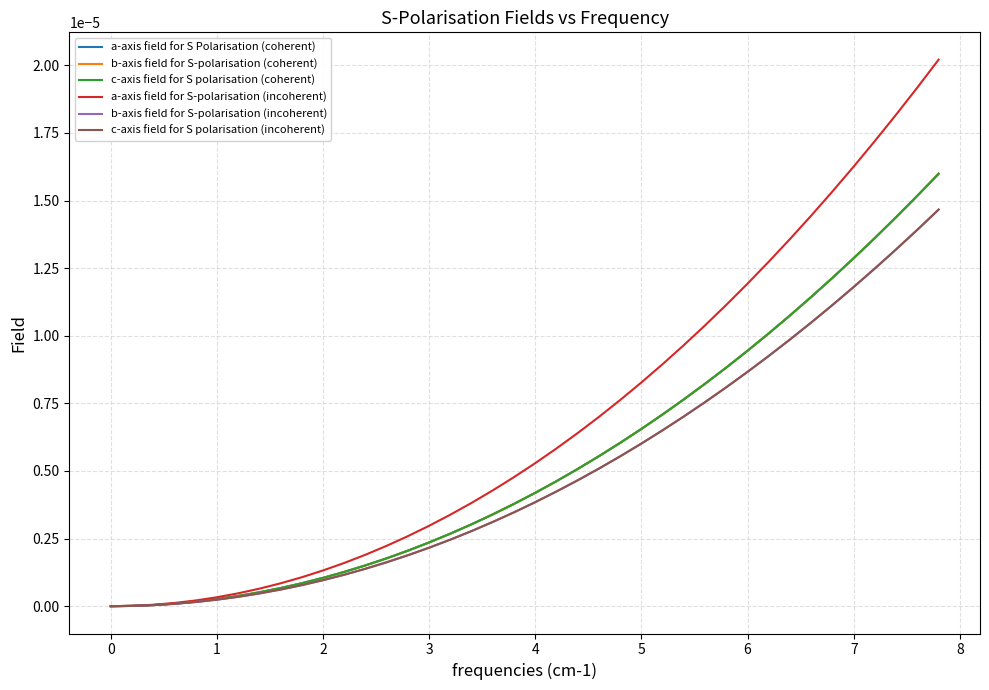

How many negative values does the c-axis field for S polarisation (incoherent) series have?

1